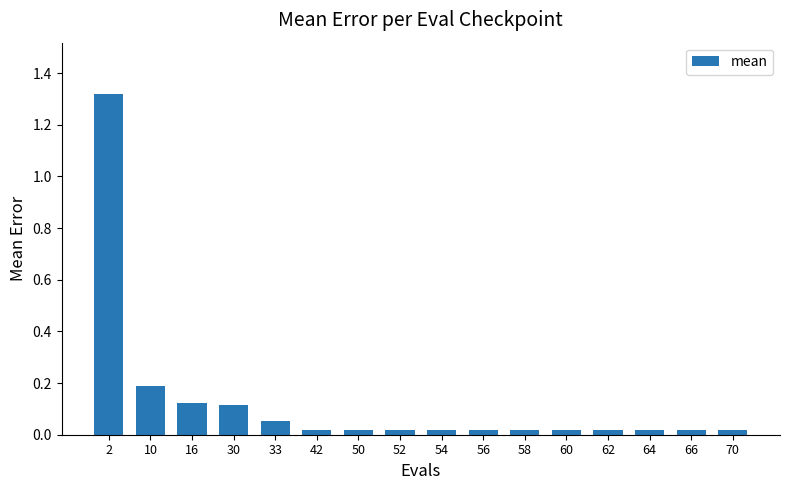

The value at 10 is 0.2. True or false?

True